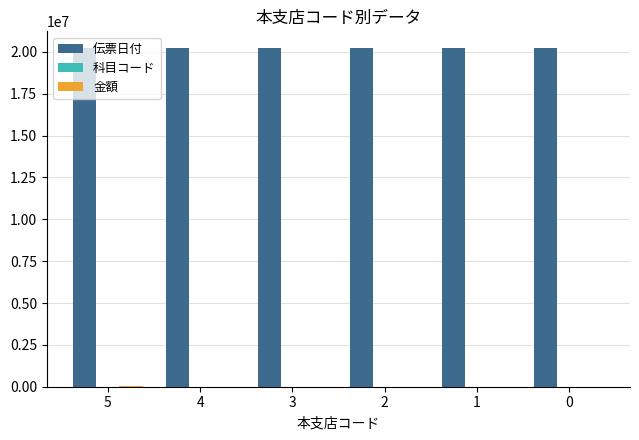

How many groups of bars are there?

6